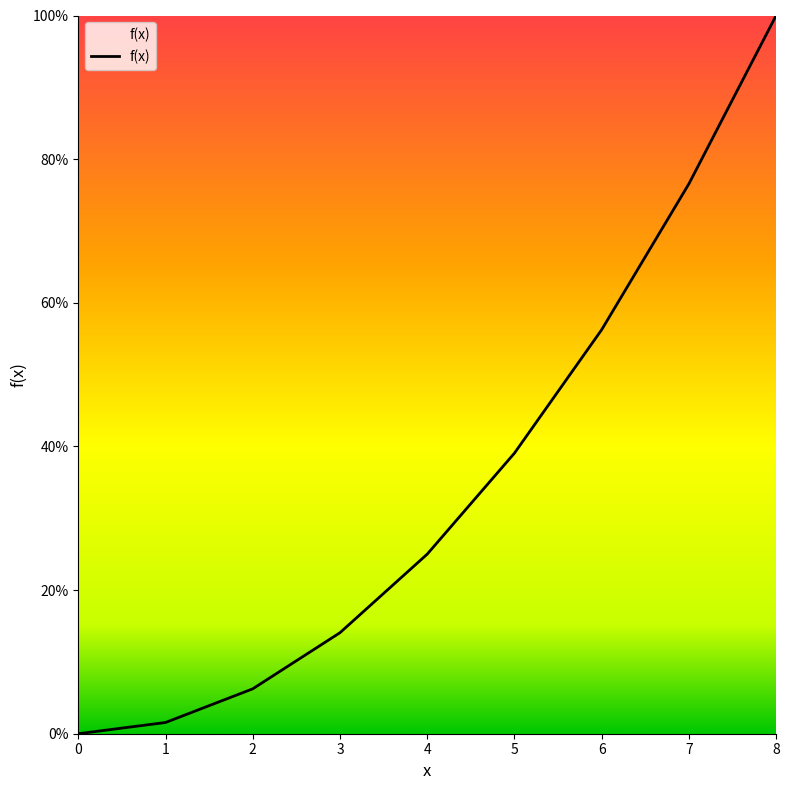

Rank the categories by value from lowest to highest.

0, 1, 2, 3, 4, 5, 6, 7, 8